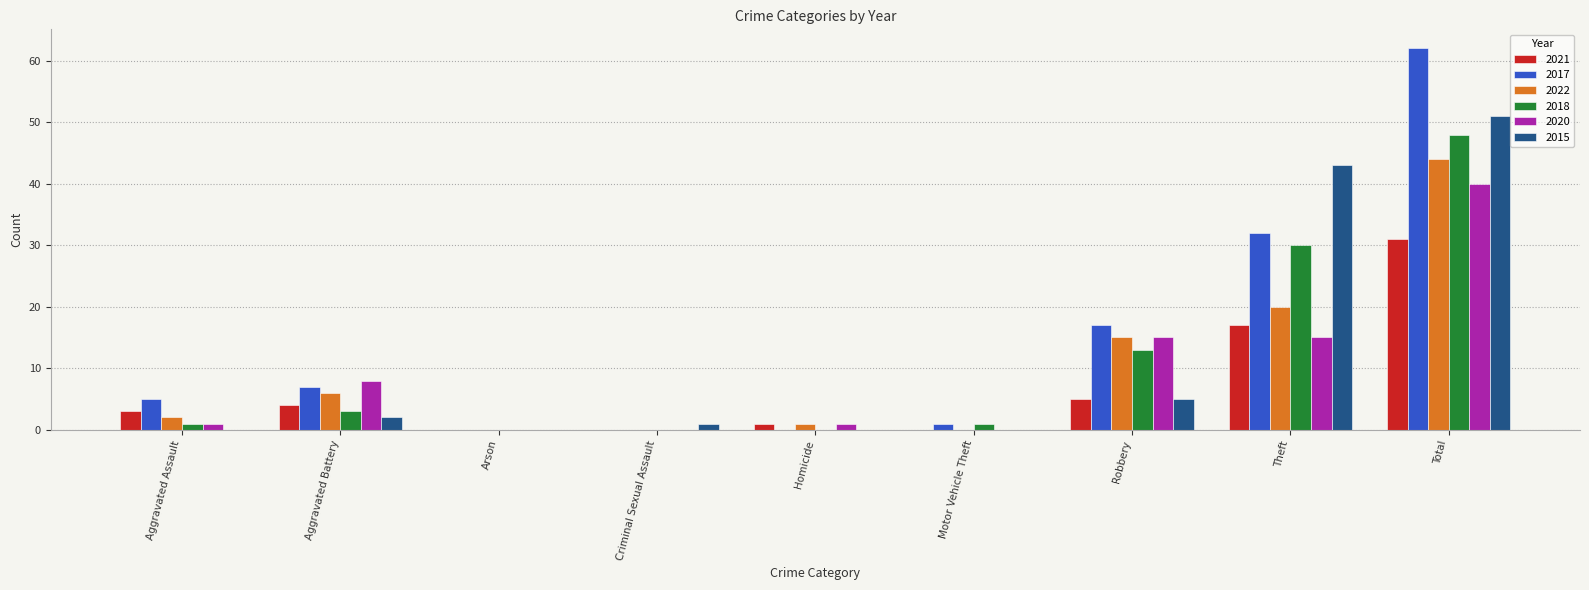

Which series has the largest total across all categories?

2017